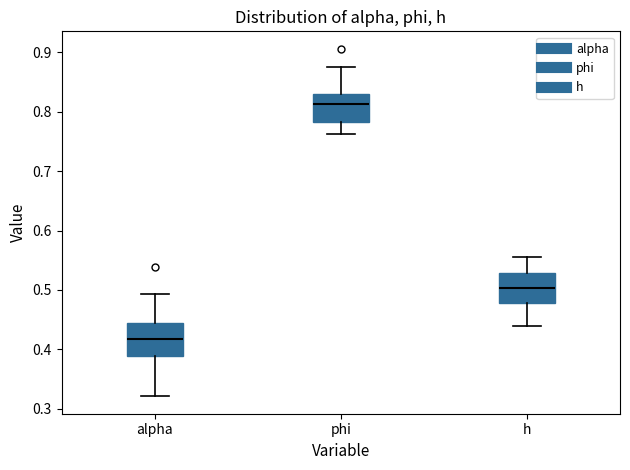

Which box has the highest median line?

phi